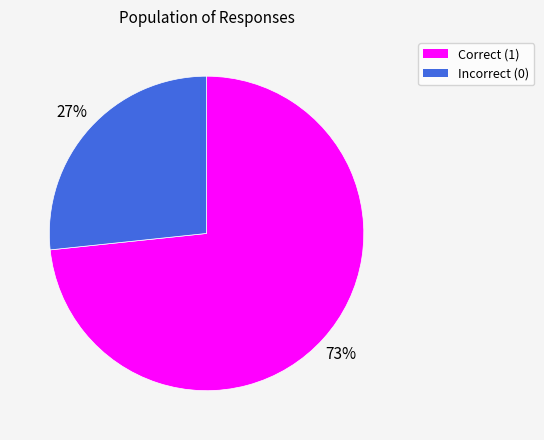

True or false: Incorrect (0) accounts for 27% of the total.

True